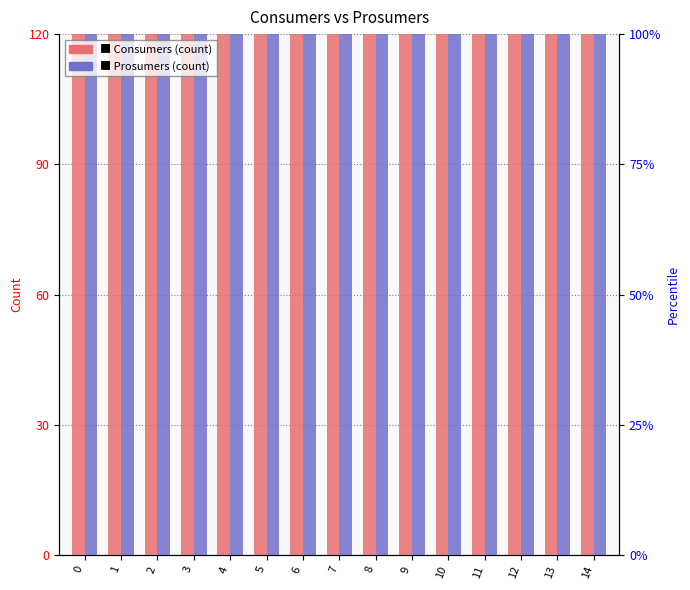

What are all the series names shown in the legend?

Consumers, Prosumers